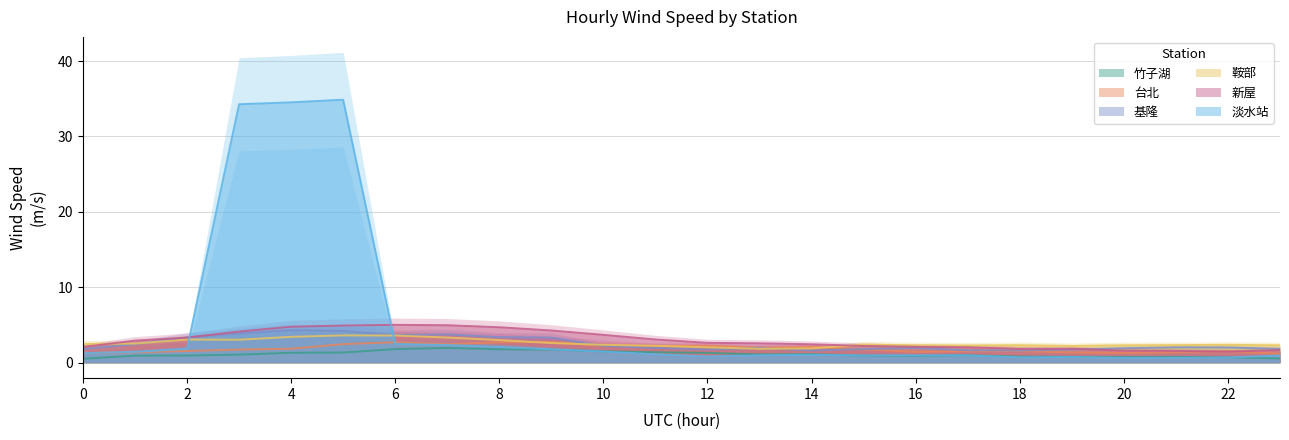

What are all the series names shown in the legend?

鞍部, 淡水站, 竹子湖, 基隆, 台北, 新屋